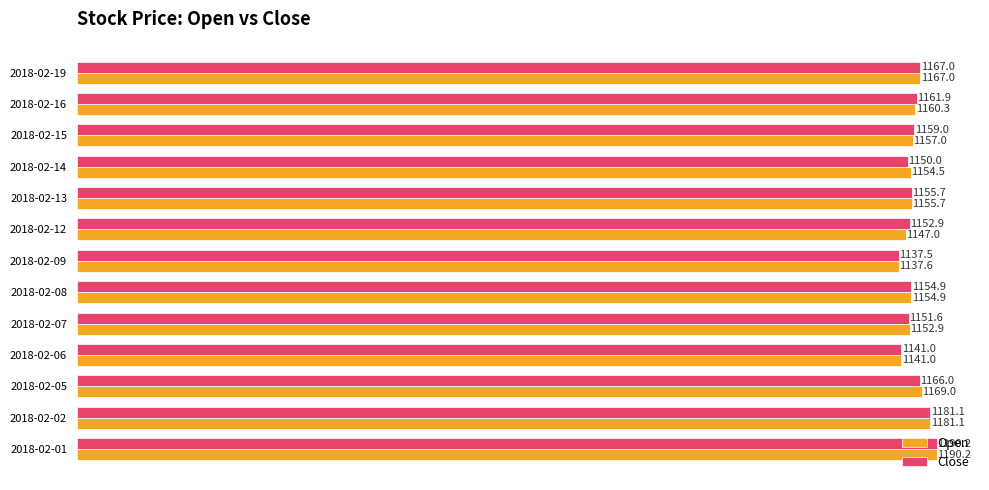

Which series changed the most between 2018-02-07 and 2018-02-08?

Close